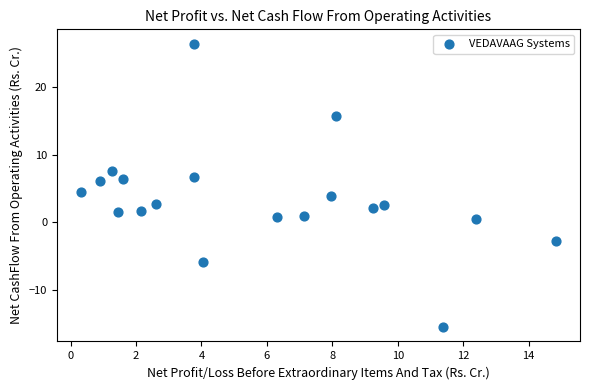

What Y value in the scatter plot is closest to 5?

4.4